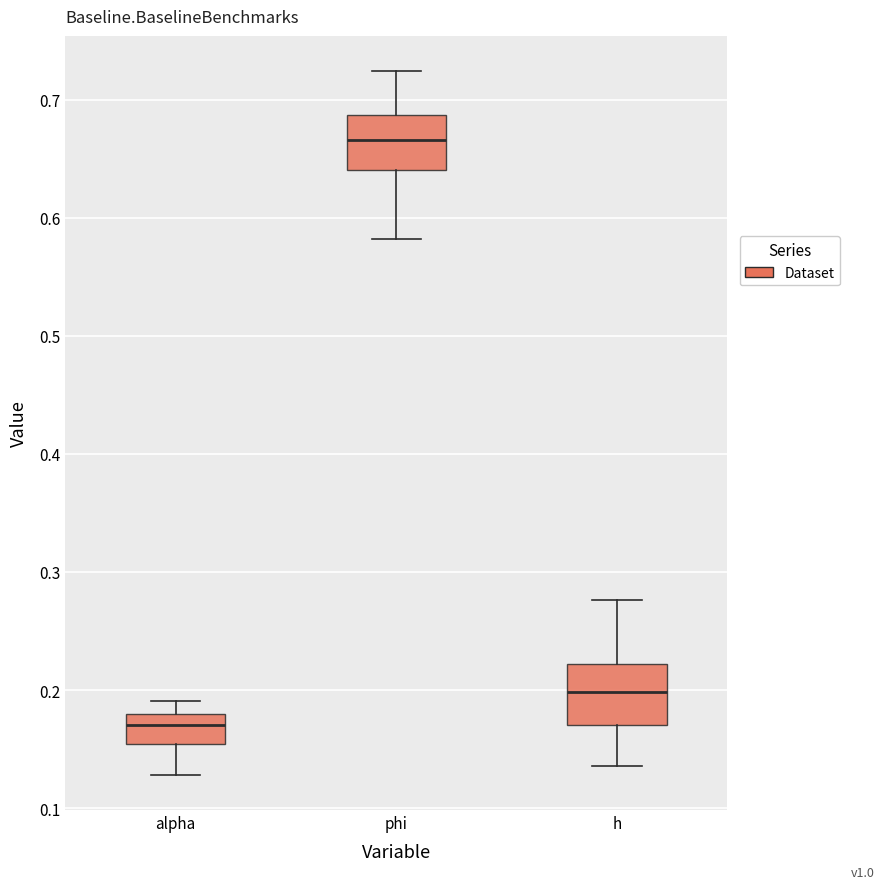

Where is the upper edge of the box for alpha on the y-axis? The values are not printed on the chart, so give them approximately, as read against the axis.

0.18